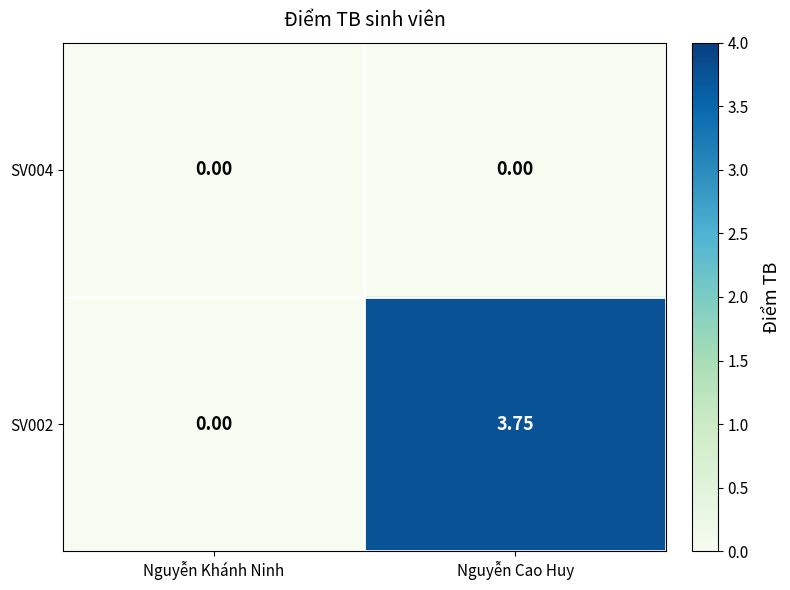

Is the value of SV004 at Nguyễn Cao Huy greater than the value of SV002 at Nguyễn Cao Huy?

No